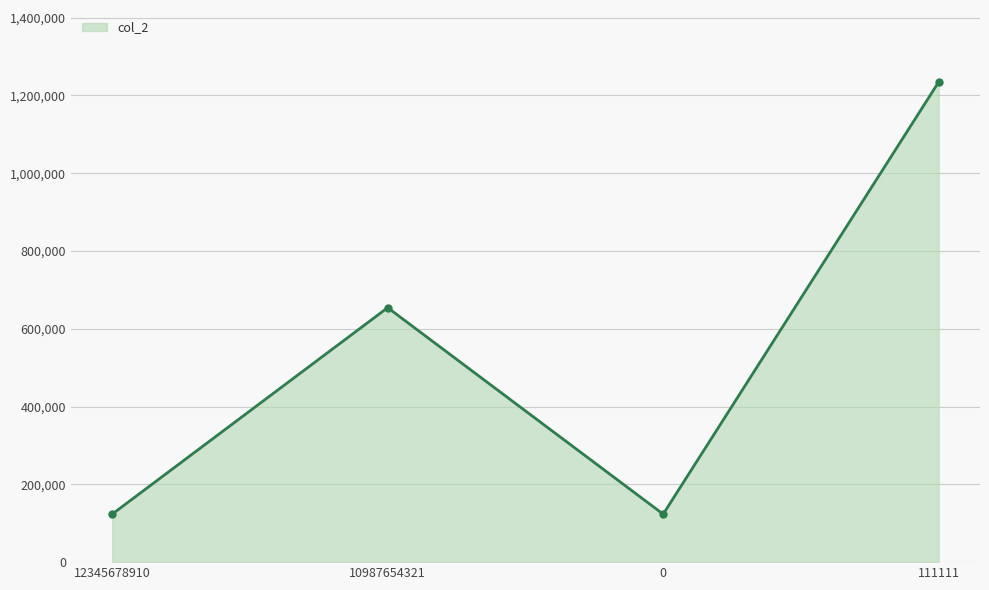

What value does the data have at 111111, to the nearest 50?

1234550